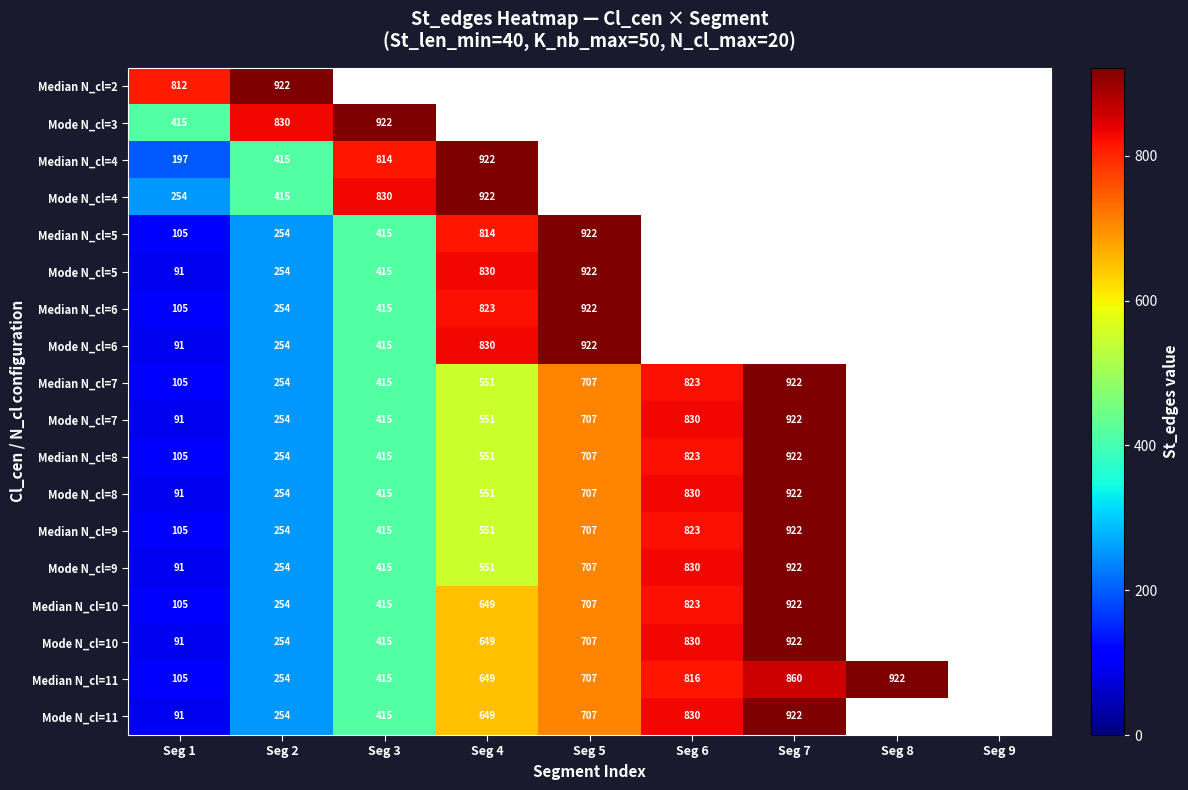

The Median N_cl=4 series shows 1523 at Seg 4. True or false?

False